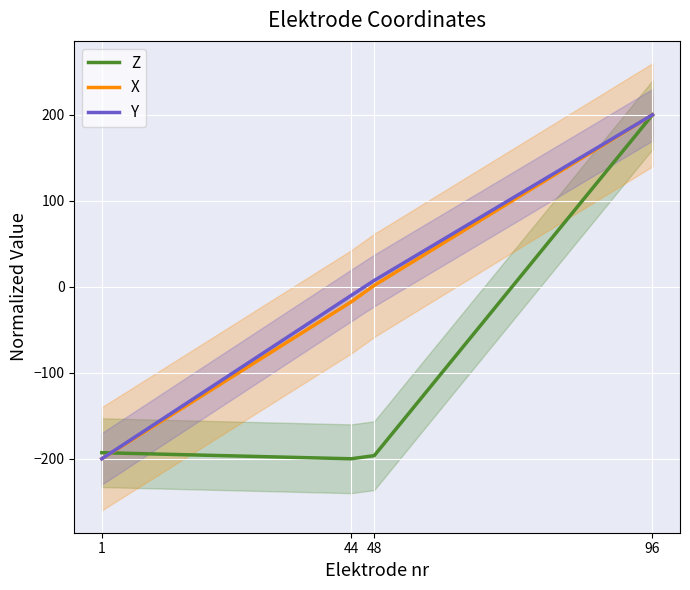

Is this an area chart (filled region under the line)?

No